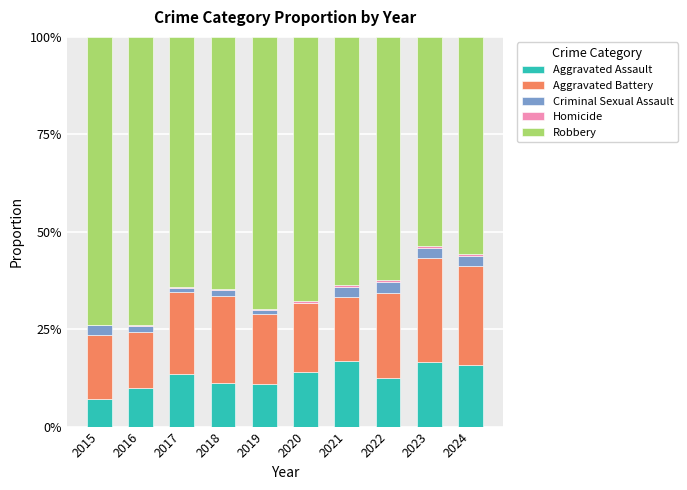

Are the bars horizontal?

No